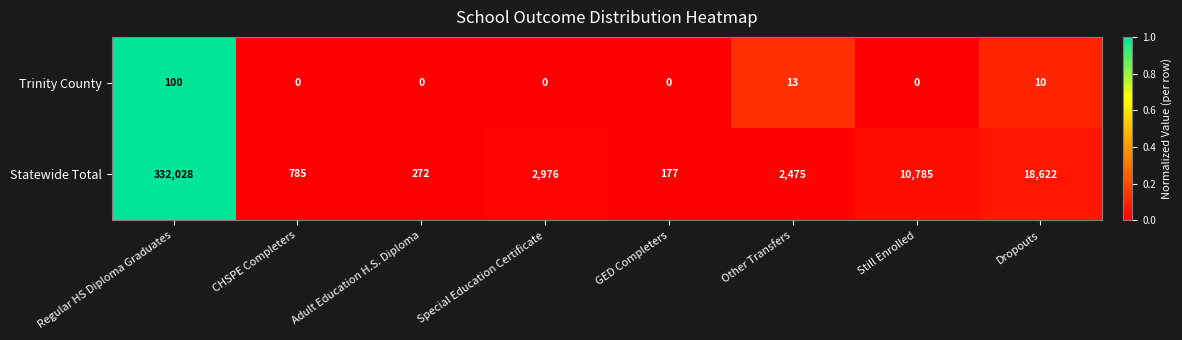

Count the number of data series in this chart.

2